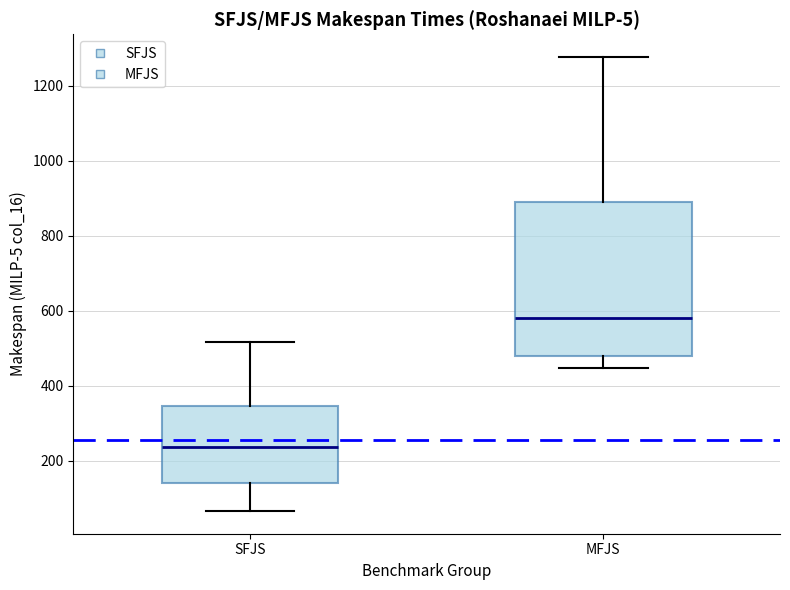

Reading left to right, read every box against the y-axis: the position of its median line, the range the box covers, and the ends of its whiskers. The values are not printed on the chart, so give them approximately, as read against the axis.

SFJS: median 240, box 140 to 340, whiskers 60 to 520
MFJS: median 580, box 480 to 900, whiskers 440 to 1280